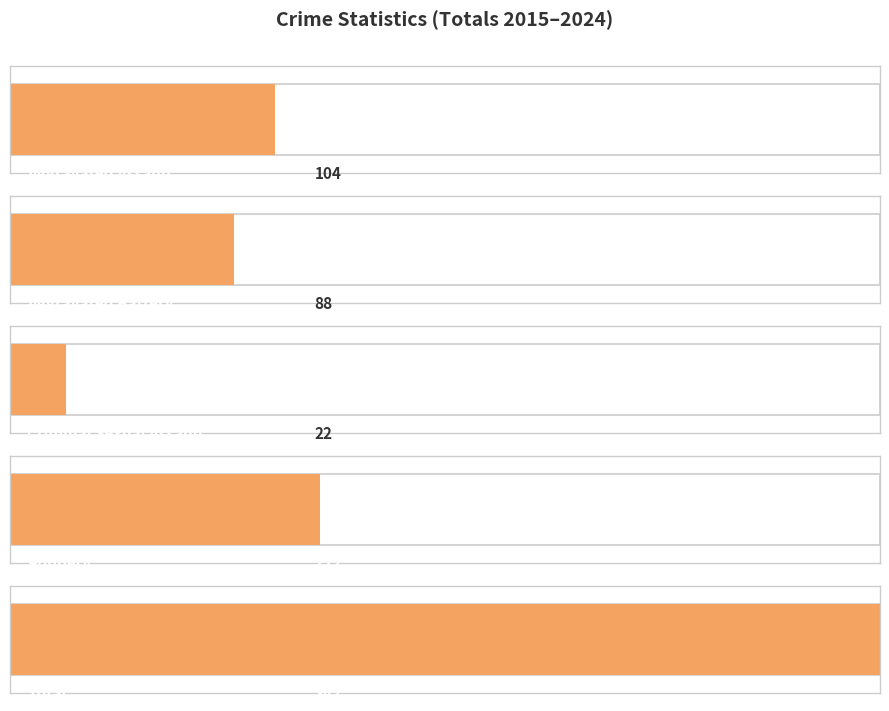

Which series has the widest spread of values?

Total